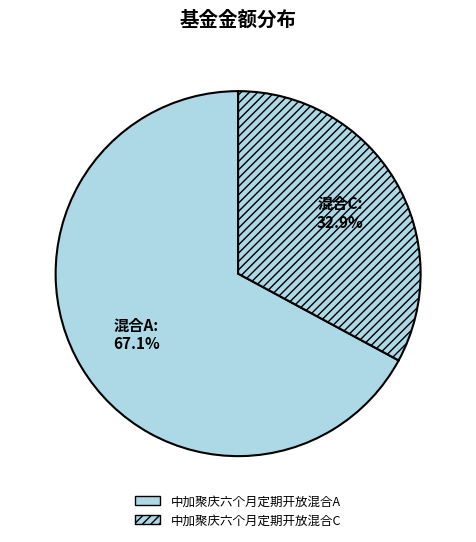

What is the smallest slice in the pie chart?

中加聚庆六个月定期开放混合C